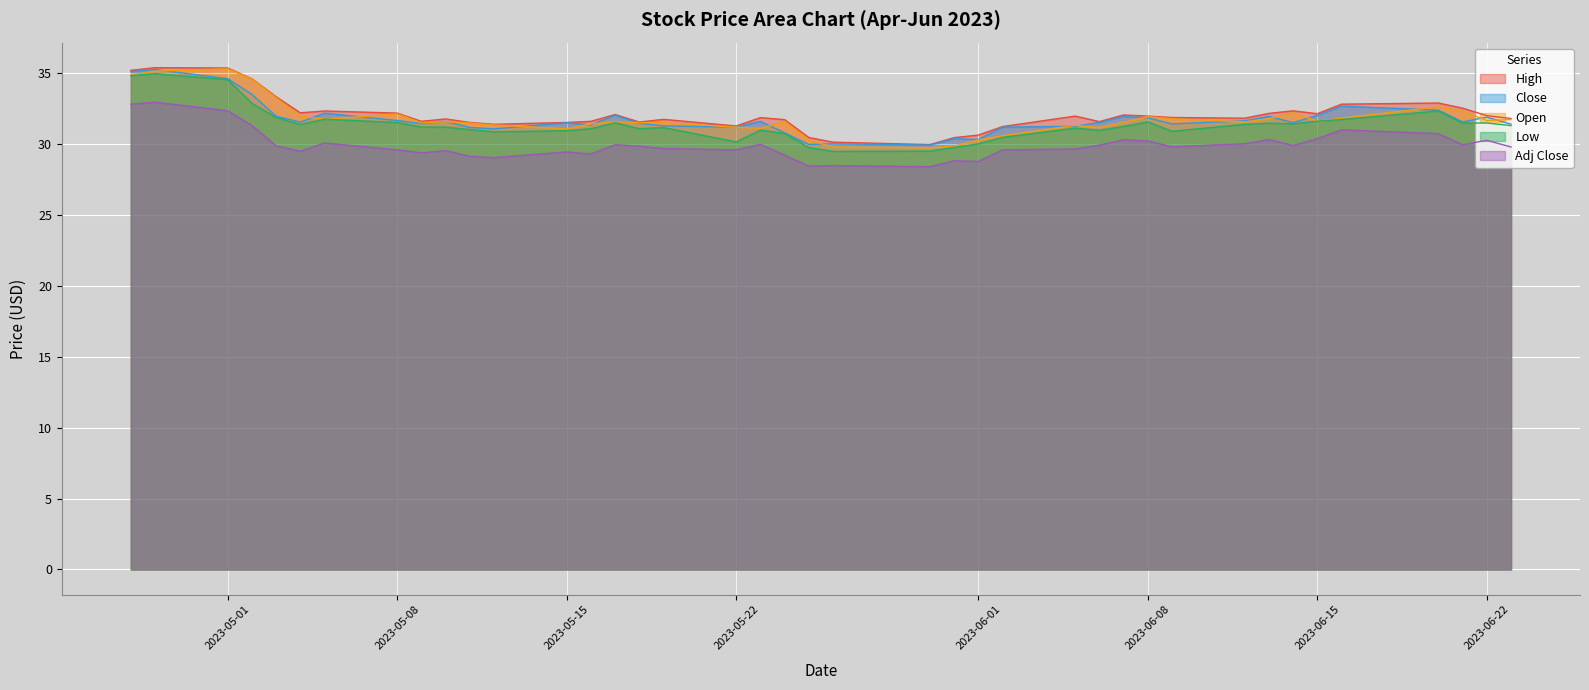

What is the sum of all Low values?

1254.6